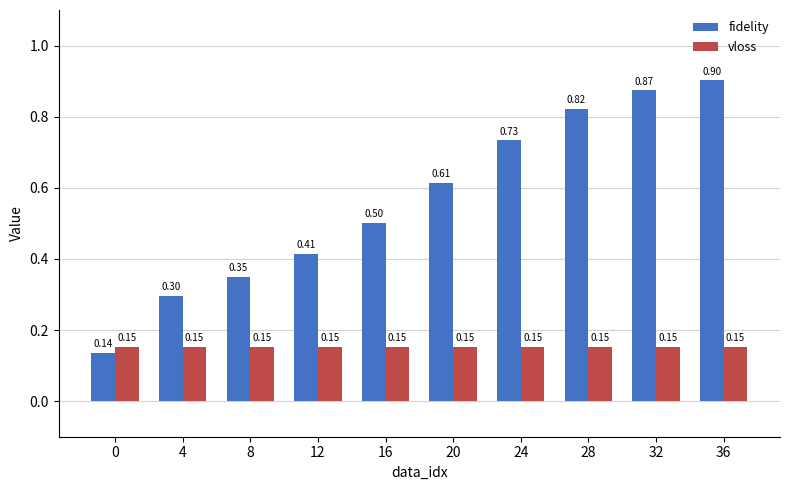

At how many categories does at least one series exceed 0?

10